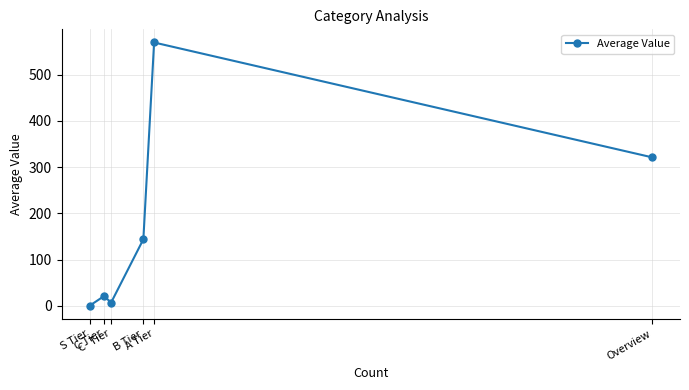

What is the label of the 2nd point from the left?

C Tier